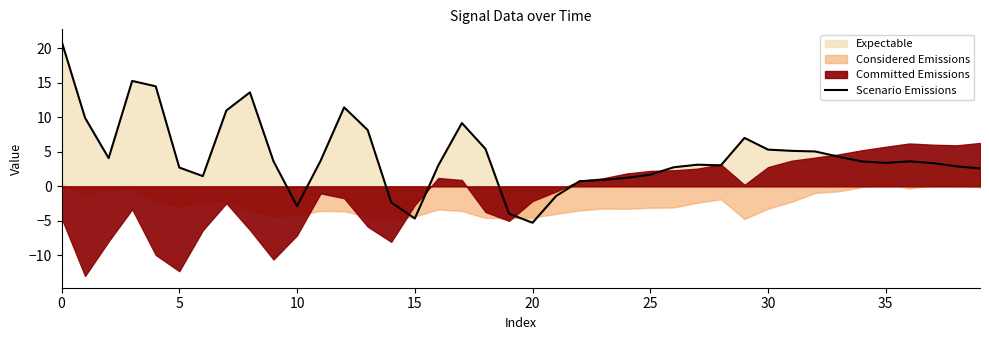

Does the chart have visible grid lines?

No